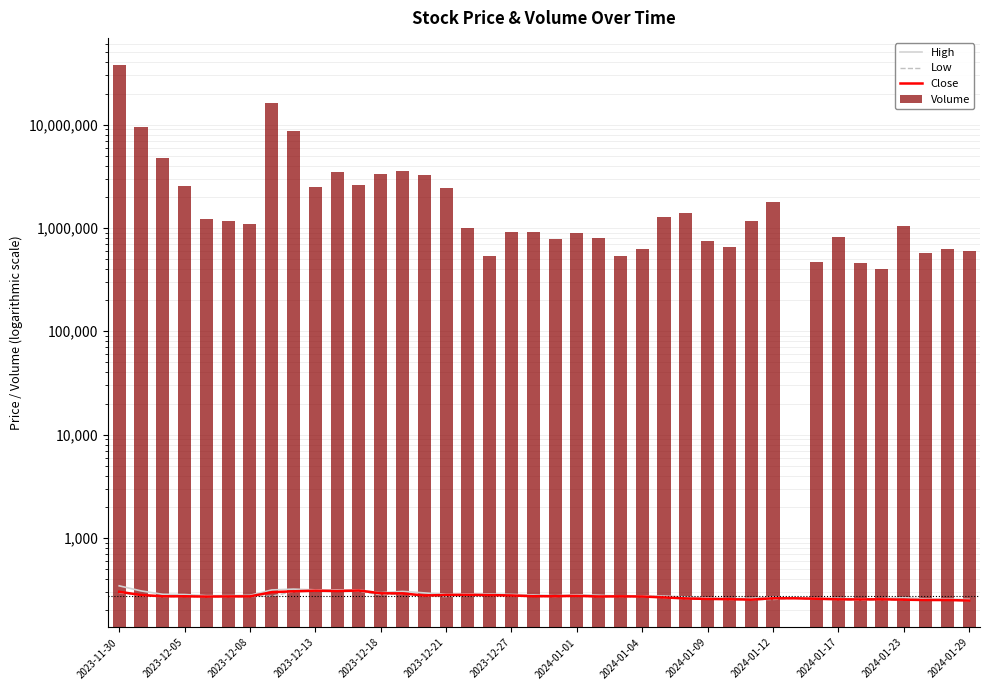

How many groups of bars are there?

40